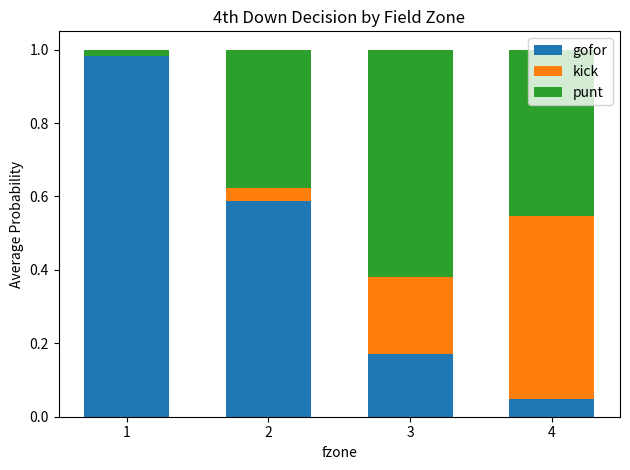

Are the bars horizontal?

No